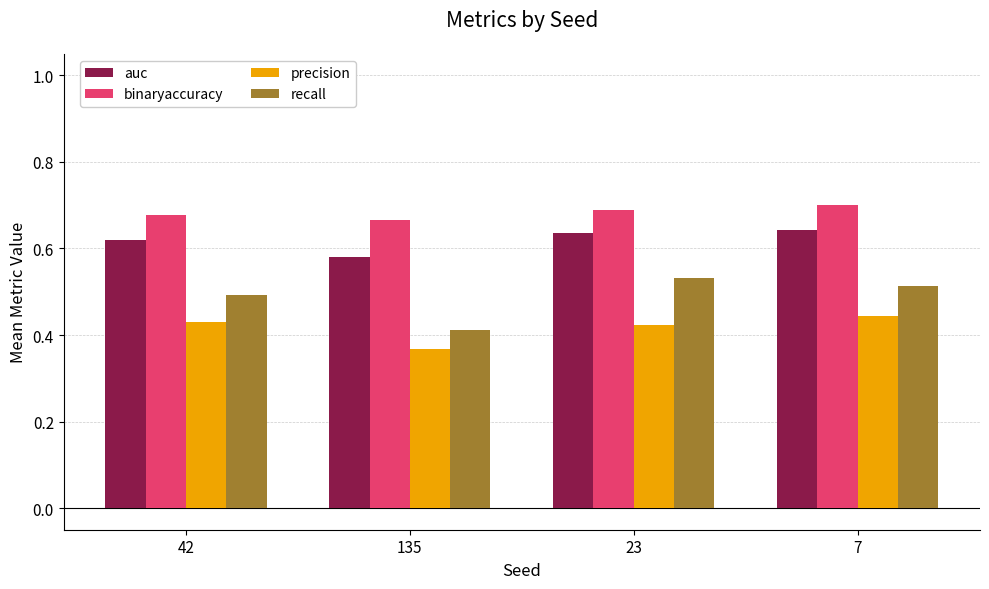

What position from the right is 7?

1